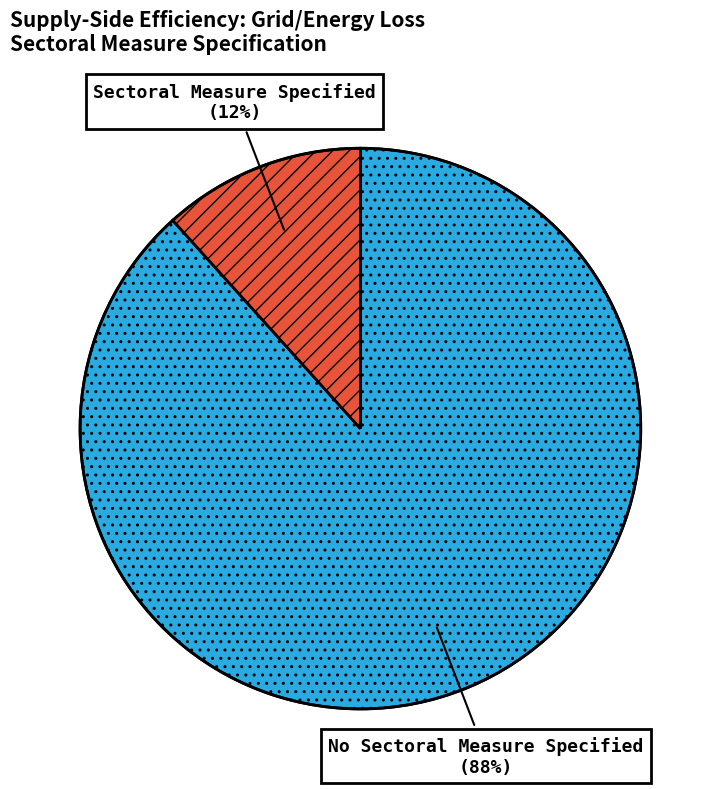

True or false: No Sectoral Measure Specified accounts for 75% of the total.

False